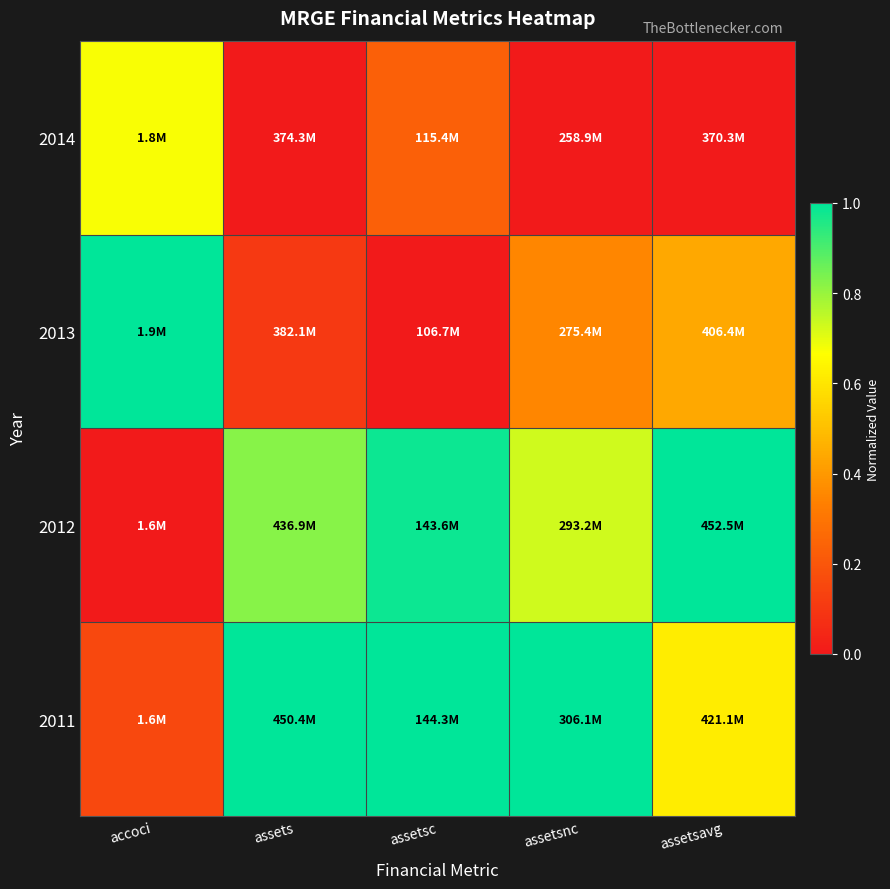

Count the number of data series in this chart.

4